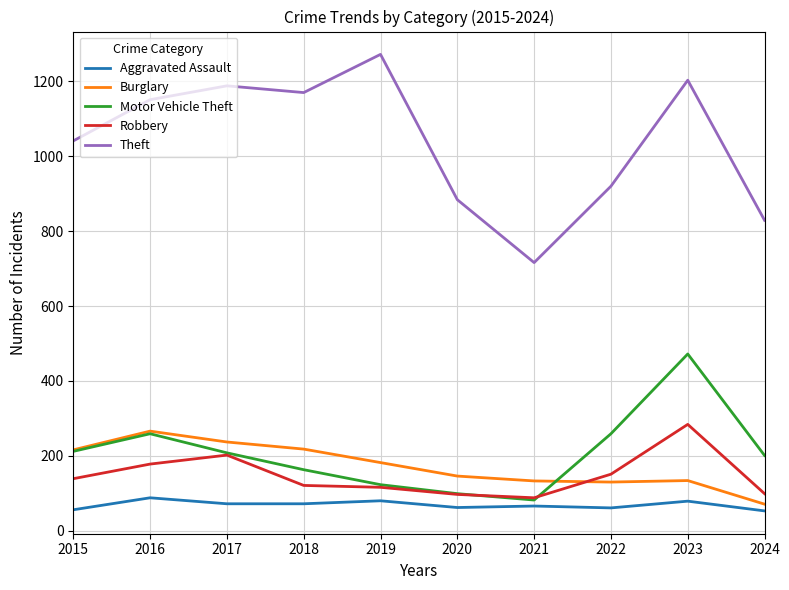

Which series has the largest total across all categories?

Theft